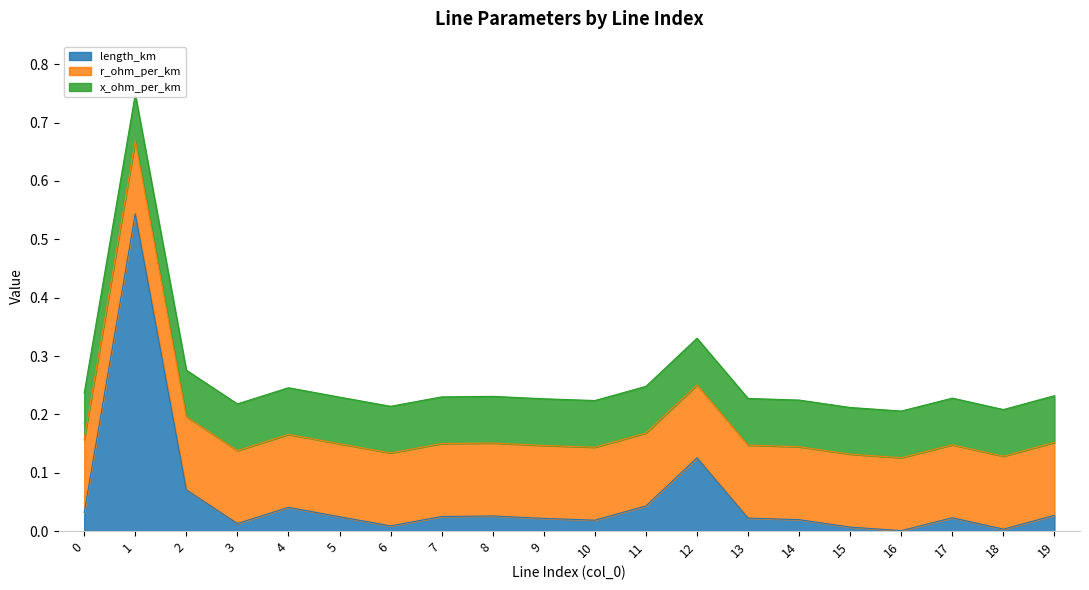

Where do length_km and r_ohm_per_km first cross each other?

0 and 1